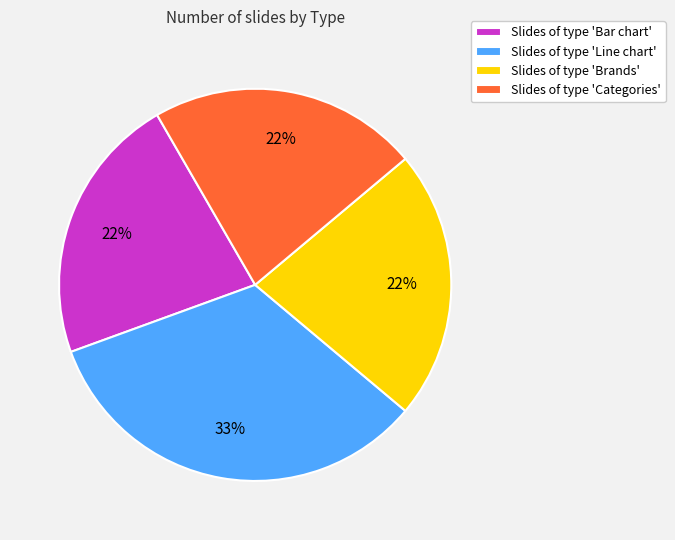

Approximately how many times larger is the value at Slides of type 'Line chart' compared to Slides of type 'Brands'?

1.5